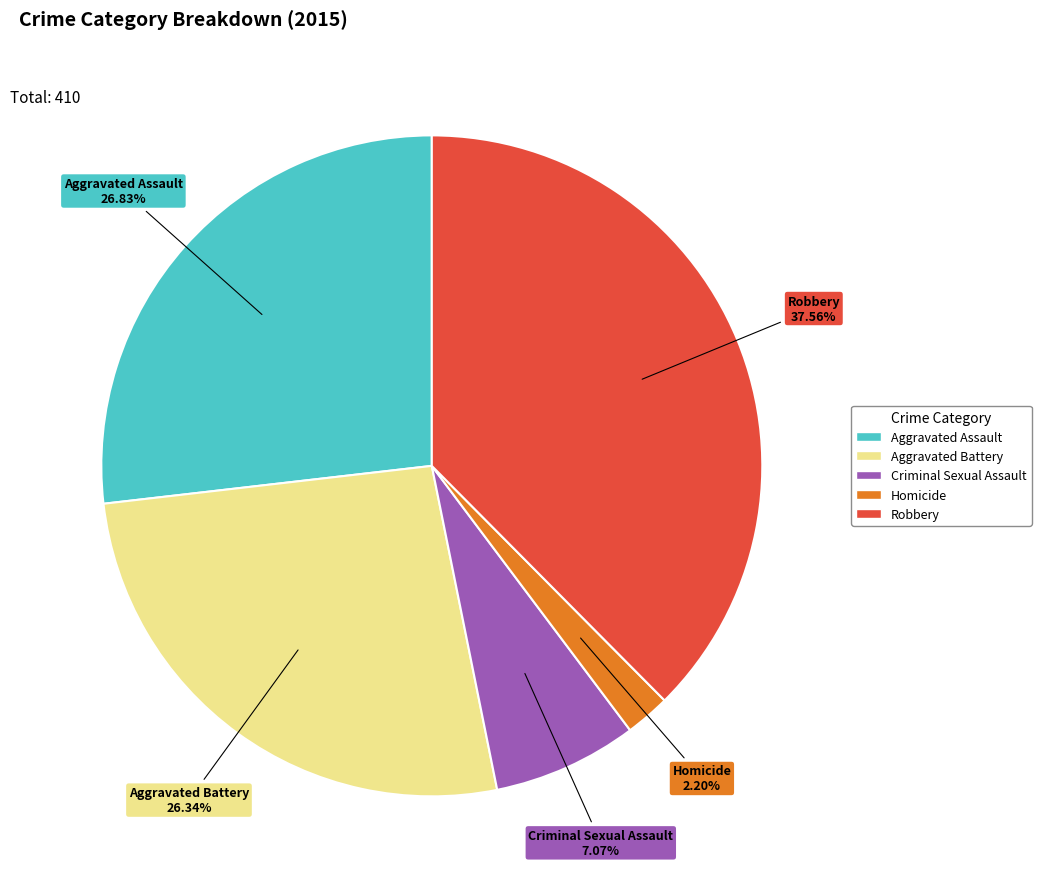

True or false: Criminal Sexual Assault accounts for 7% of the total.

True